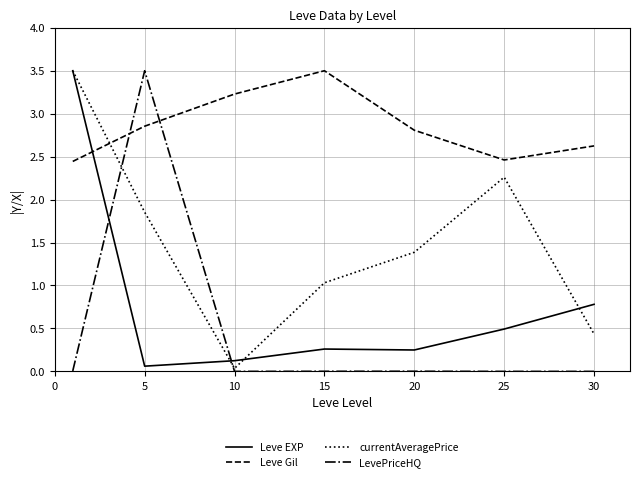

Which series has the largest total across all categories?

Leve Gil